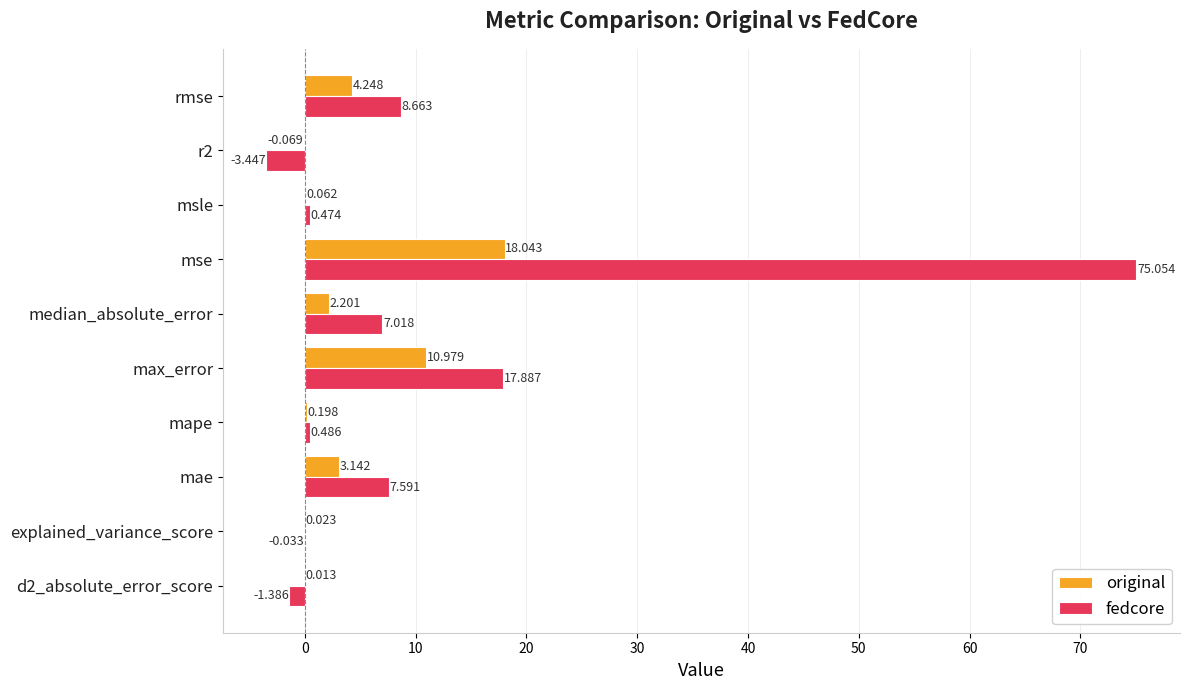

At which label is fedcore closest to 35?

max_error